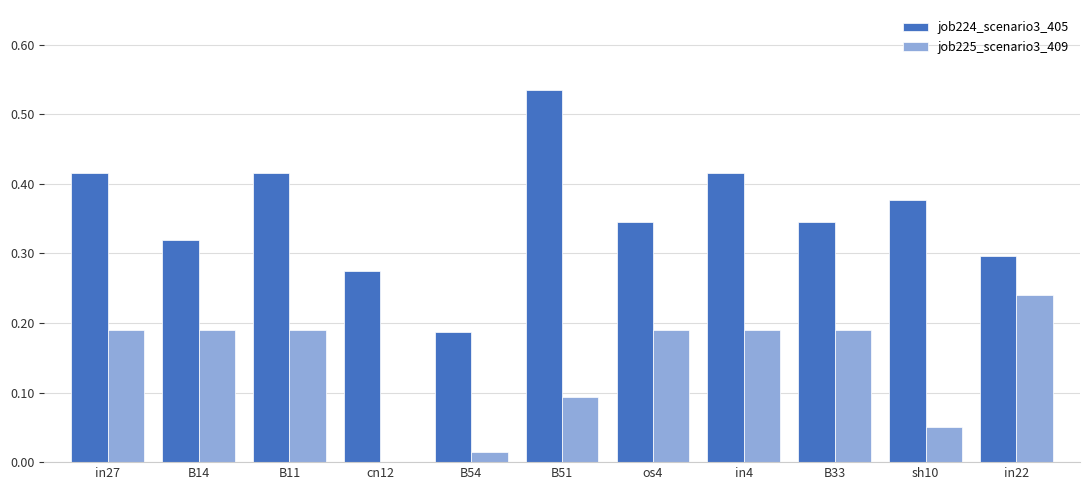

The job225_scenario3_409 series shows 0.0 at B54. True or false?

True